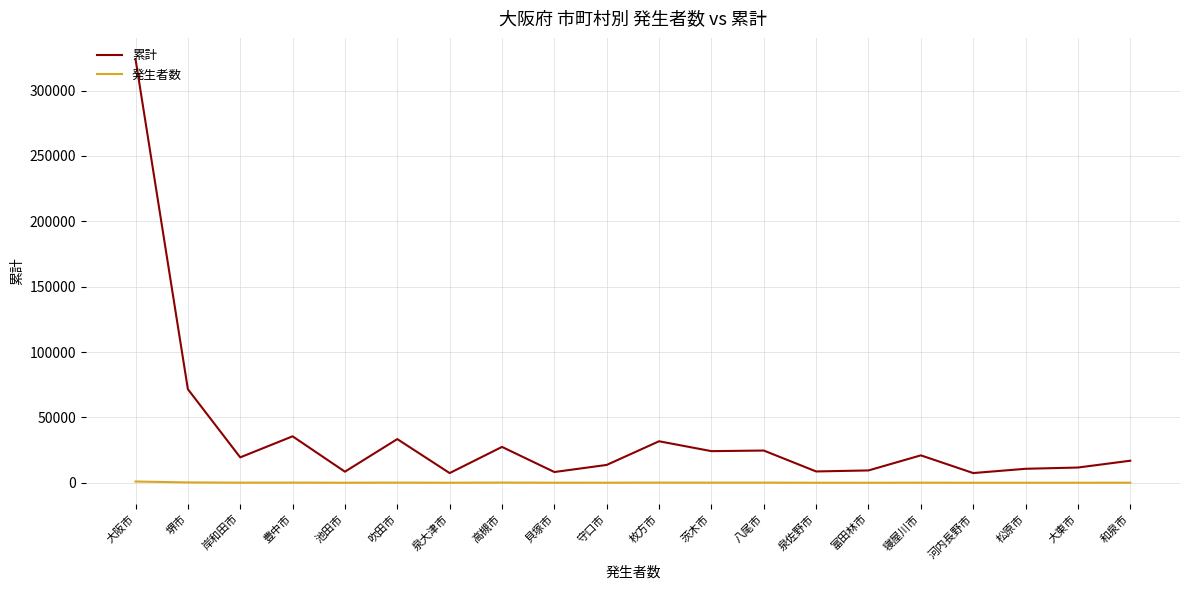

Rank the series at 八尾市 from lowest to highest value.

発生者数, 累計